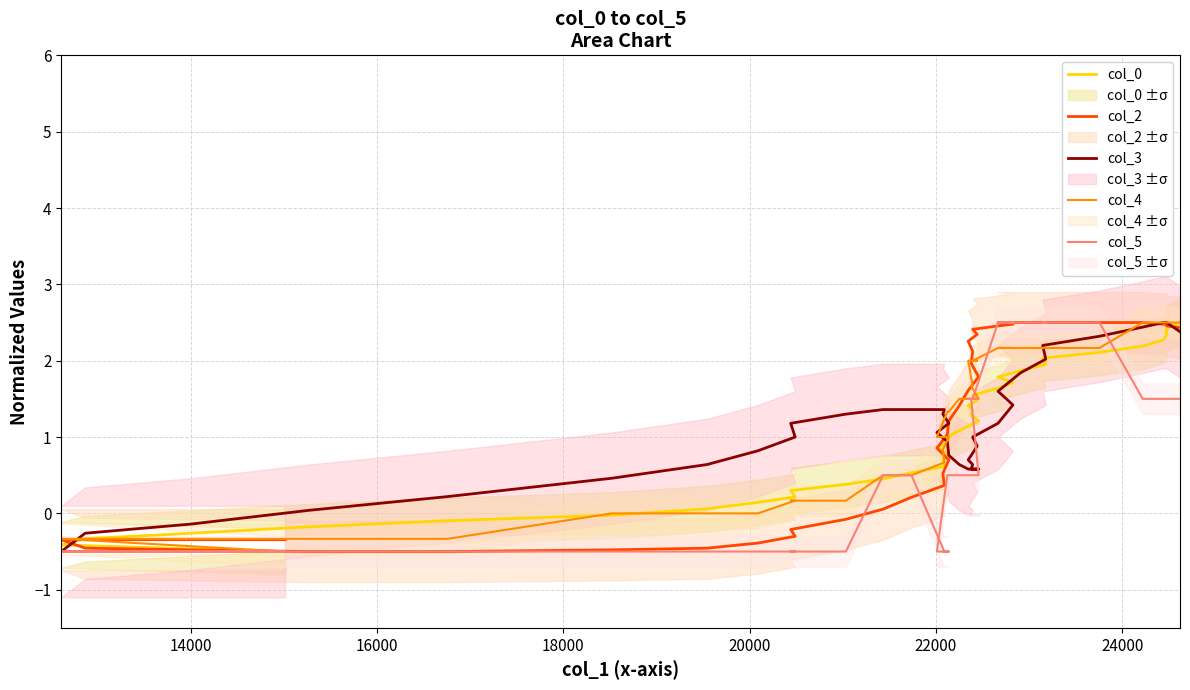

What is the difference between the maximum and minimum values in the col_2 series?

3.0